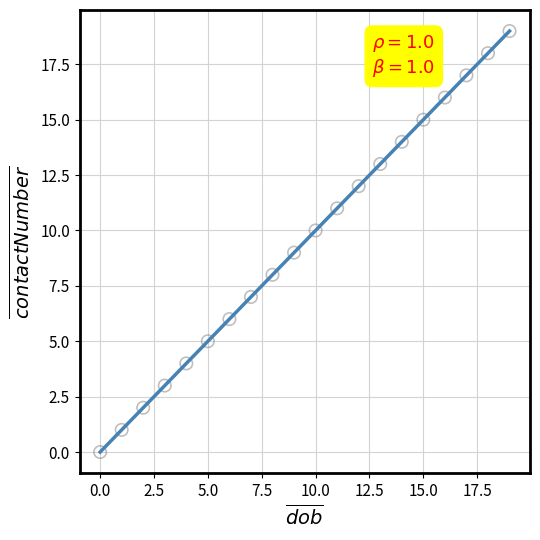

What is the range of Y values (max minus min)?

19